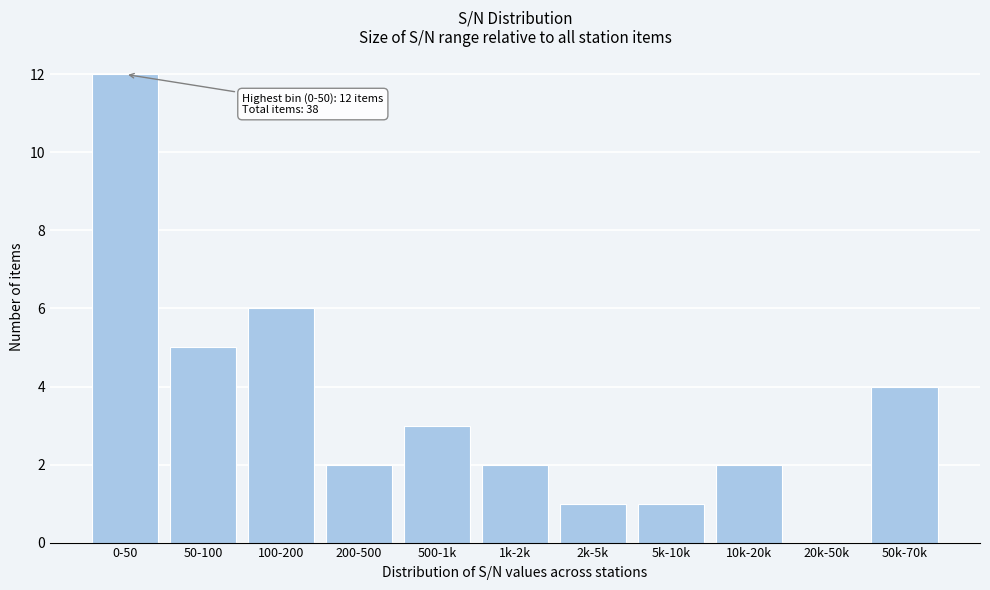

Reading left to right, what are all the values shown in this chart?

0-50=12	50-100=5	100-200=6	200-500=2	500-1k=3	1k-2k=2	2k-5k=1	5k-10k=1	10k-20k=2	20k-50k=0	50k-70k=4